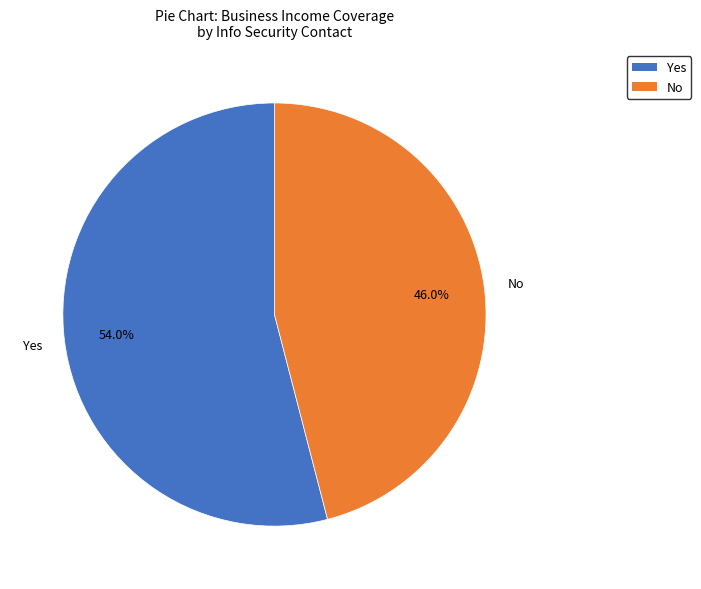

To the nearest percent, what is the average slice percentage?

50%